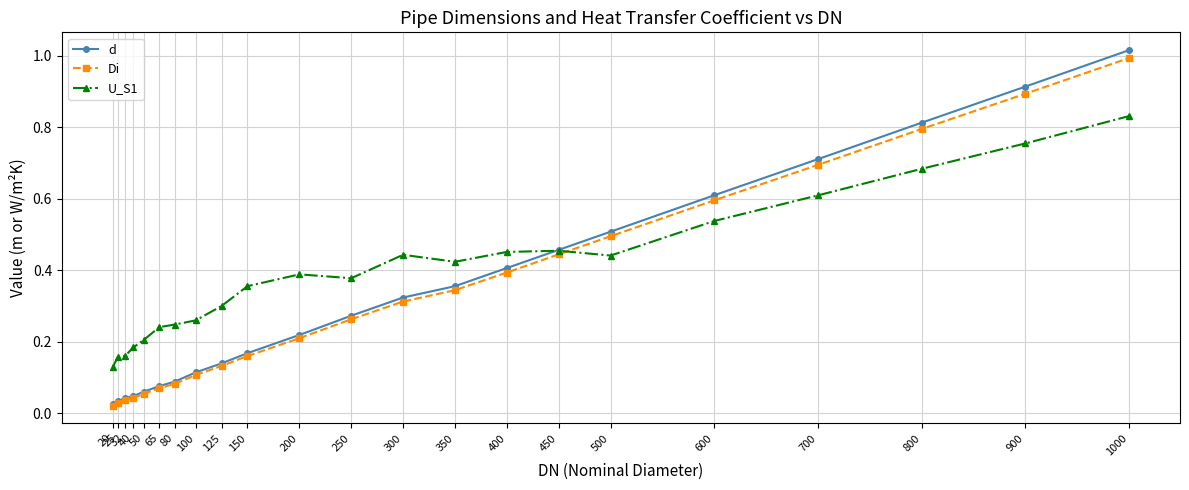

Which series has the largest range (max minus min)?

d